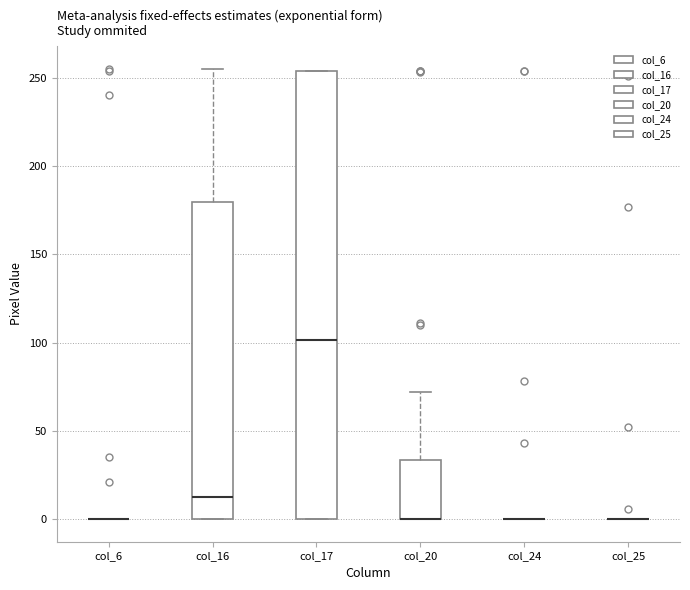

Reading left to right, transcribe this box plot: for each box, give where its median line is, the range the box spans, and where its two whiskers end, as read against the y-axis. The values are not printed on the chart, so give them approximately, as read against the axis.

col_6: box collapsed to a line at 0, whiskers 0 to 0
col_16: median 15, box 0 to 180, whiskers 0 to 255
col_17: median 100, box 0 to 255, whiskers 0 to 255
col_20: median 0 (drawn on the box's lower edge), box 0 to 35, whiskers 0 to 70
col_24: box collapsed to a line at 0, whiskers 0 to 0
col_25: box collapsed to a line at 0, whiskers 0 to 0